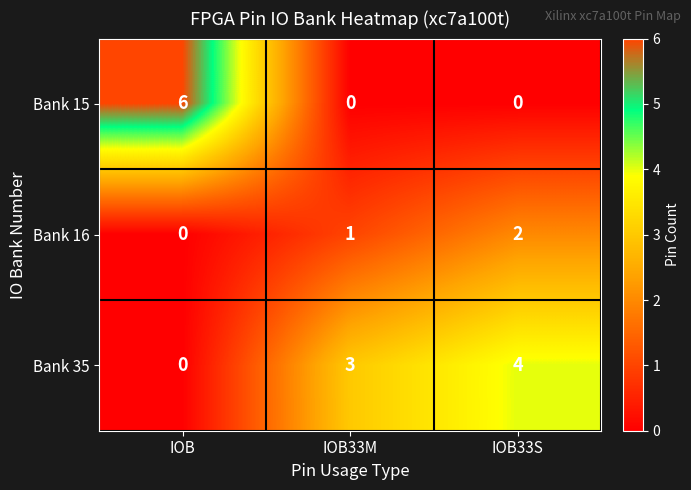

Is it true that Bank 15 equals -3 at IOB33S?

False